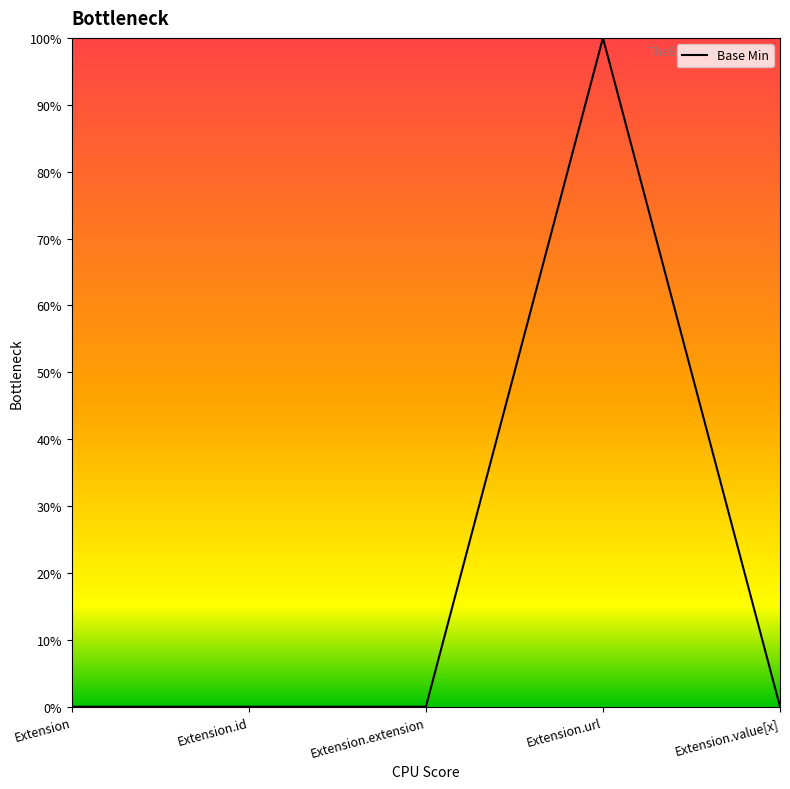

List the labels in order of value, smallest first.

Extension, Extension.id, Extension.extension, Extension.value[x], Extension.url